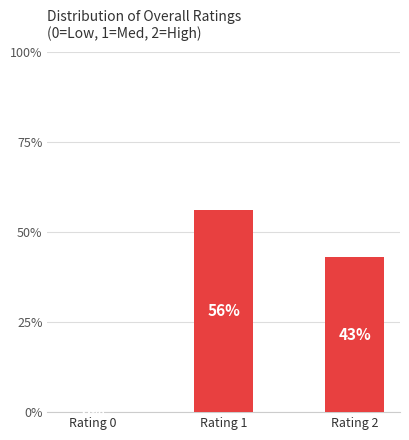

What is the change in value from Rating 0 to Rating 2?

+43